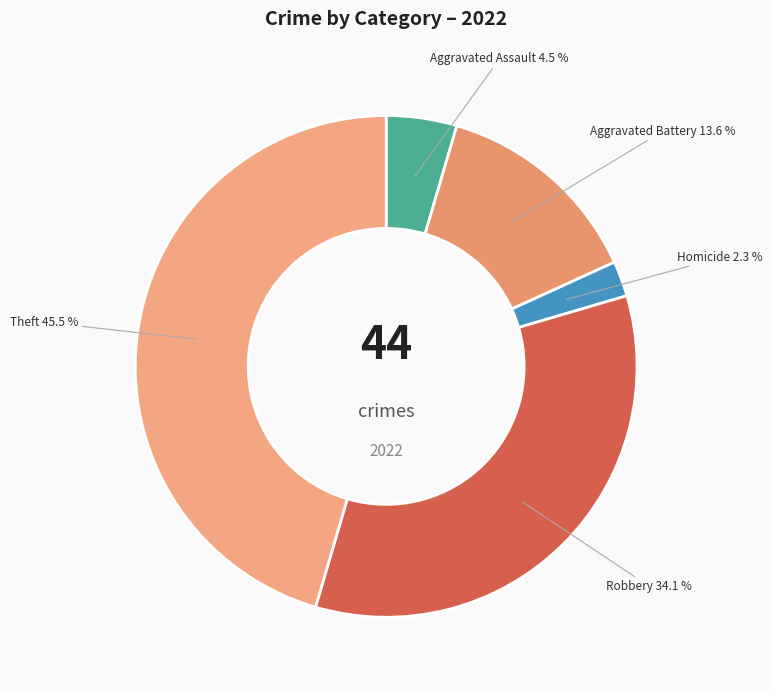

Which slice is the smallest?

Homicide